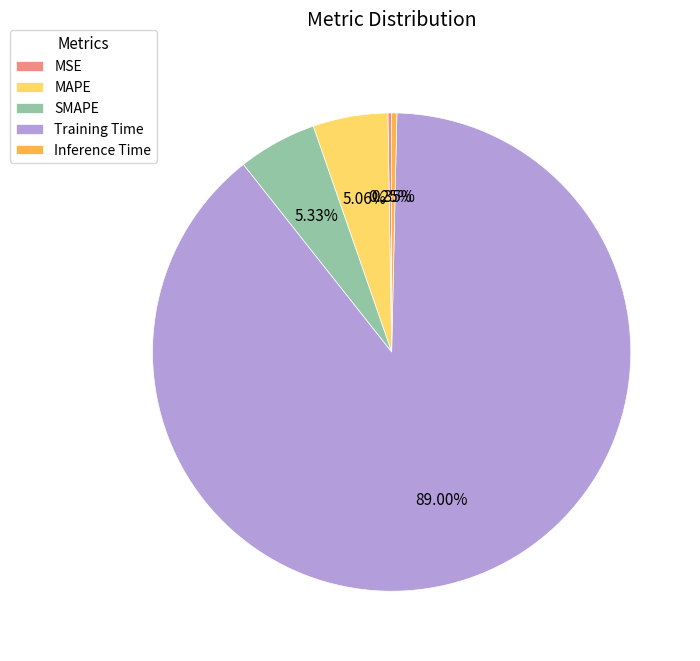

Which category accounts for the majority?

Training Time